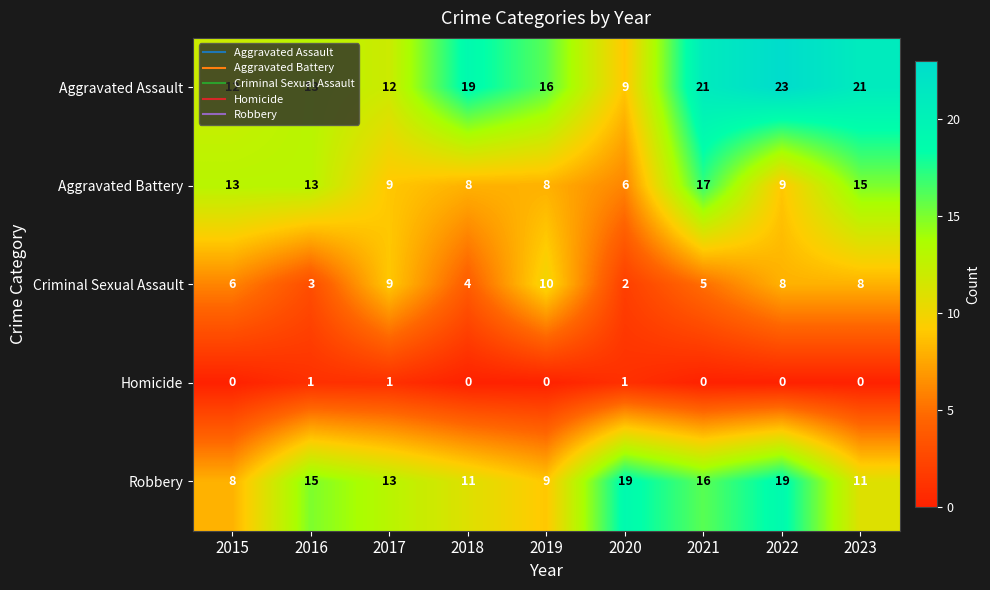

What is the approximate value of Aggravated Battery at 2022, to the nearest 5?

10